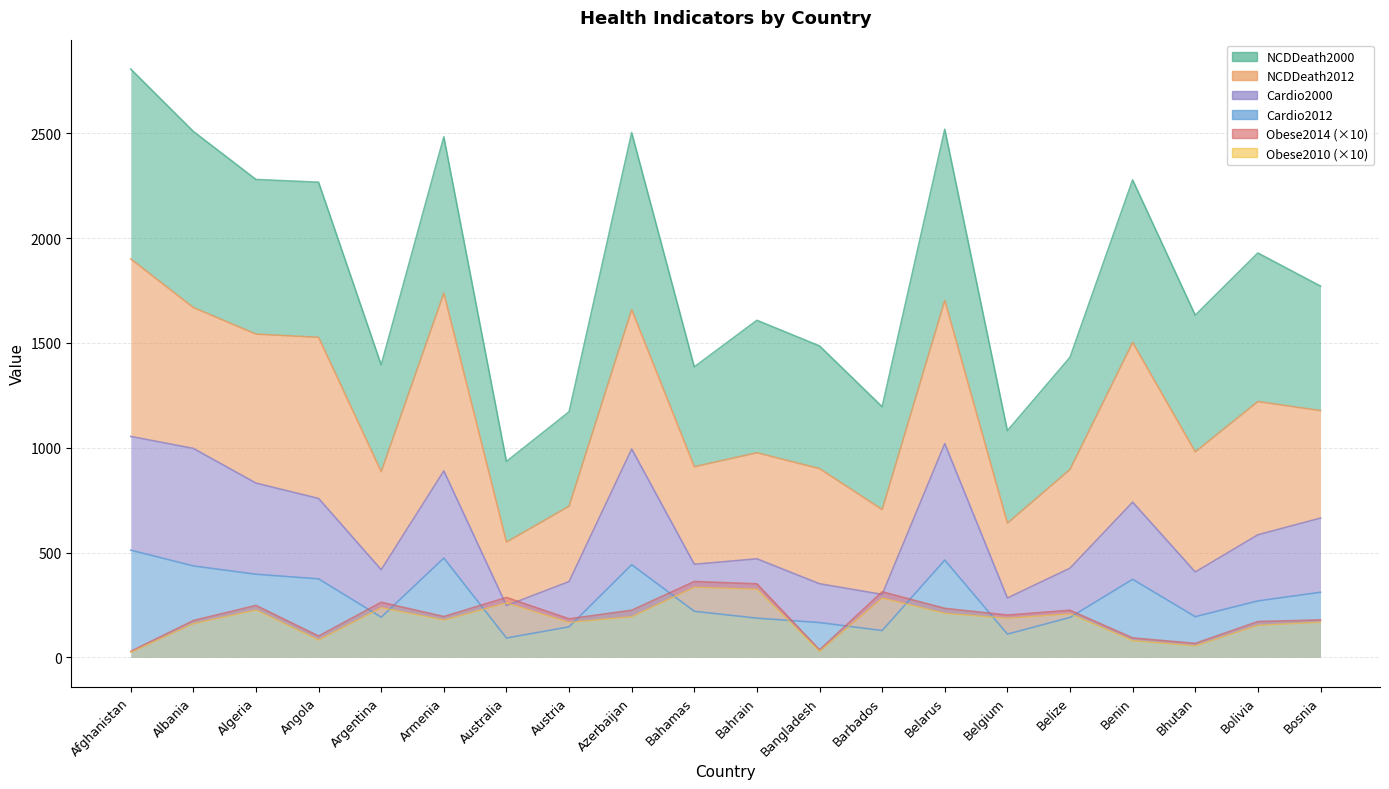

What is the smallest value displayed?

24.0